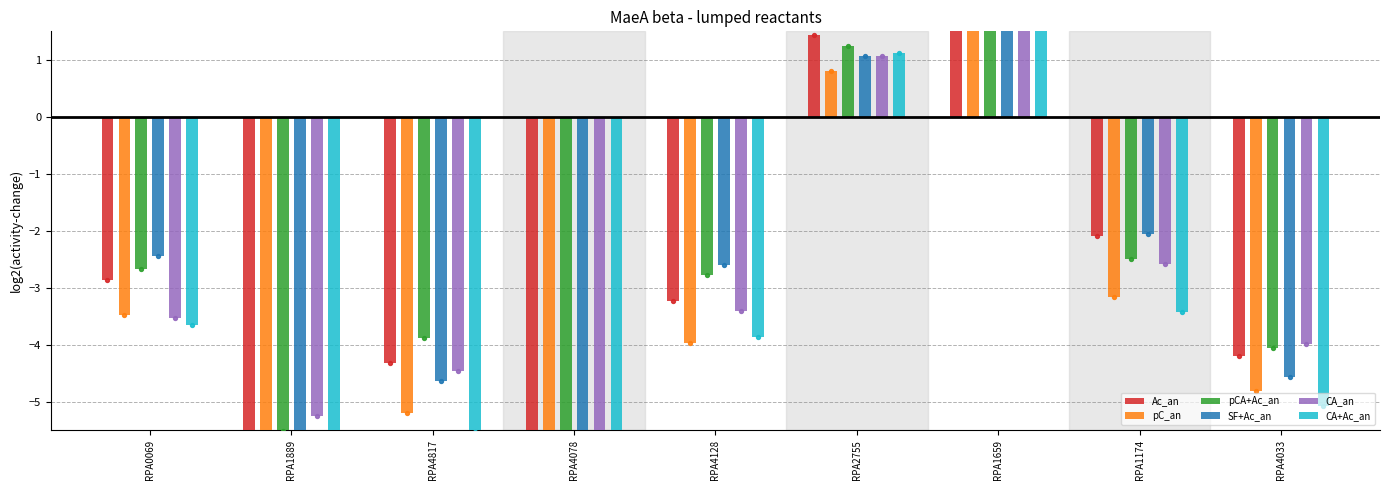

Which series has the largest total across all categories?

pCA+Ac_an